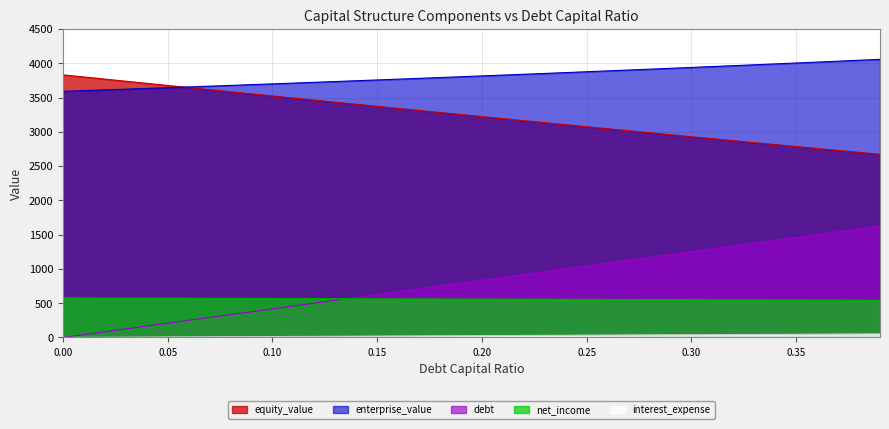

True or false: equity_value has more than 0 interior local peaks.

False